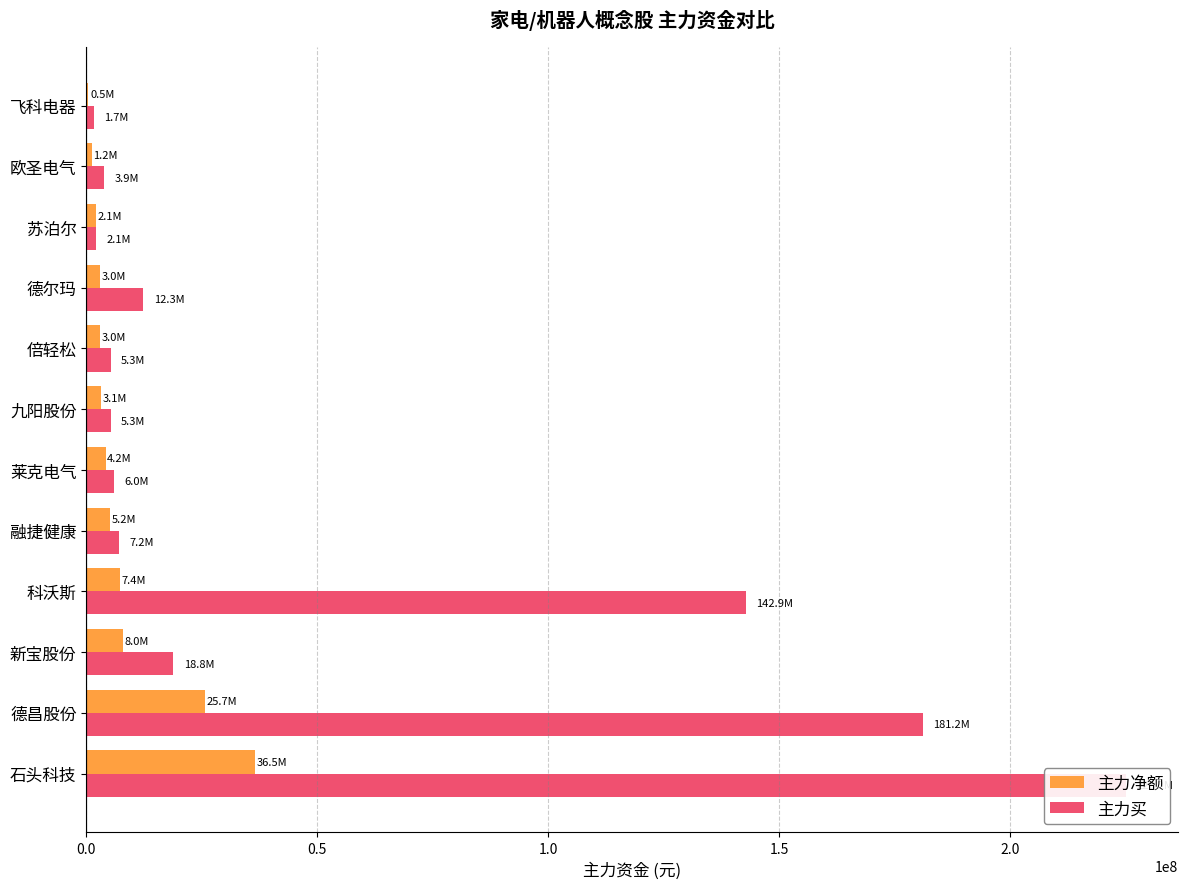

What is the approximate value of 主力净额 at 九阳股份, to the nearest 100?

3143500